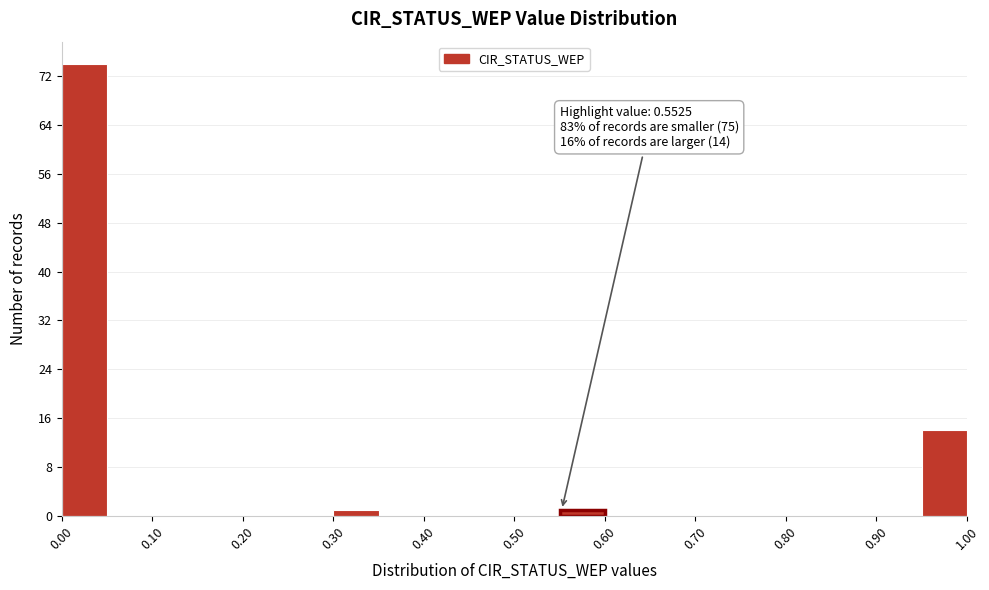

Which range on the x-axis has the tallest bar?

0.00 to 0.05